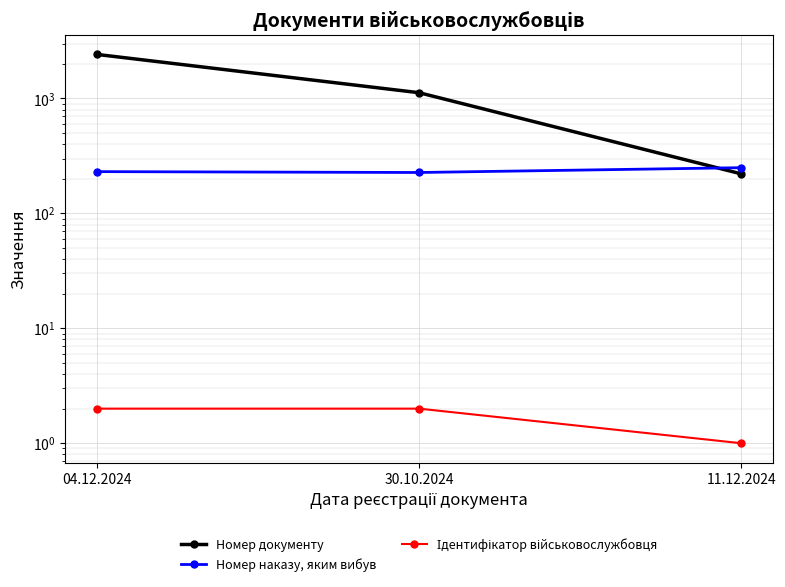

What is the label of the 2nd point from the left?

30.10.2024